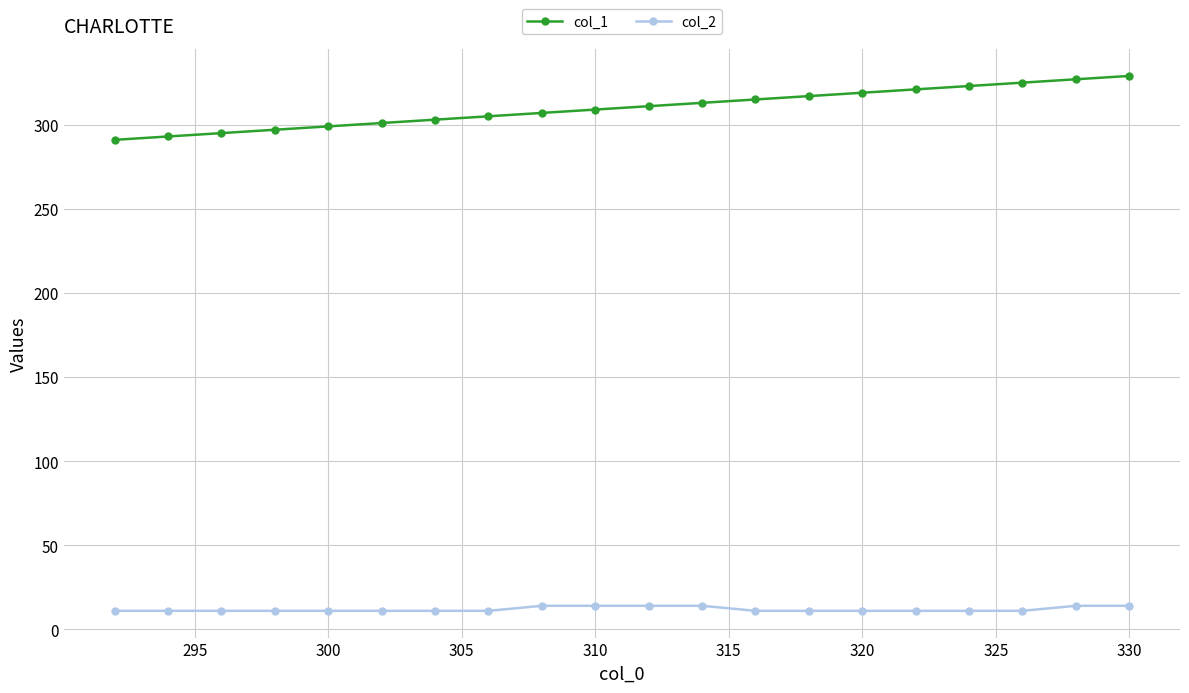

Rank the series by their maximum value, from highest to lowest.

col_1, col_2